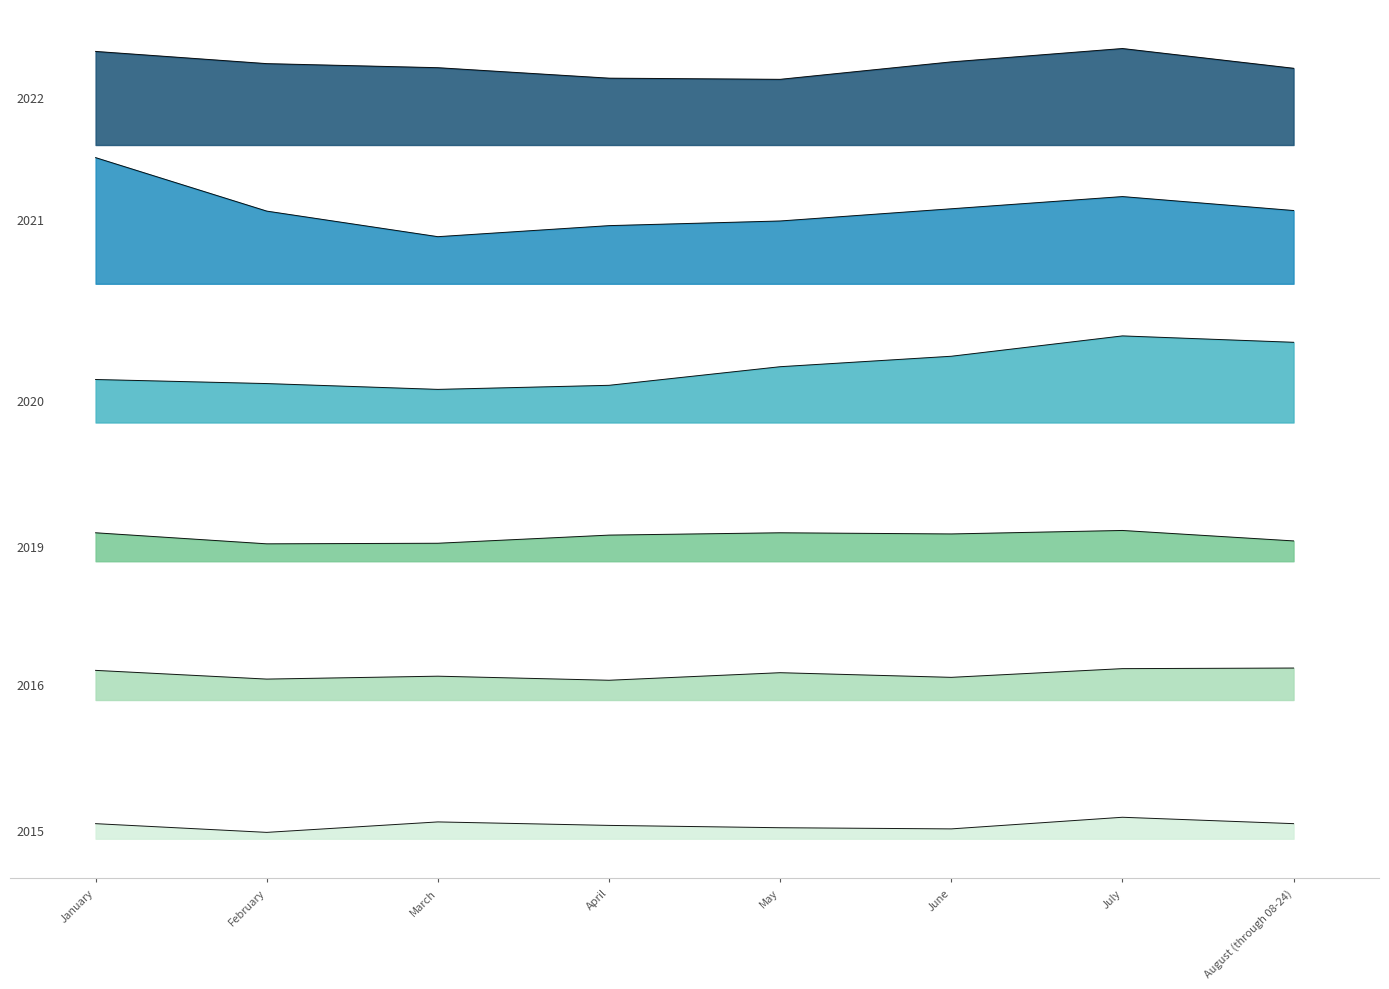

At which category does 2021 reach its first local valley?

March